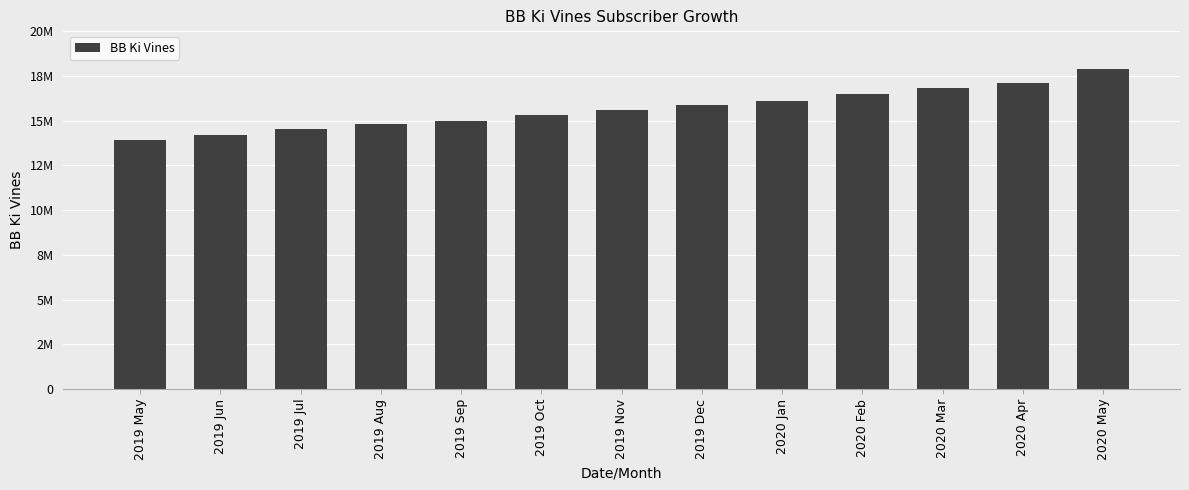

Between 2019 Sep and 2019 Dec, which is larger?

2019 Dec